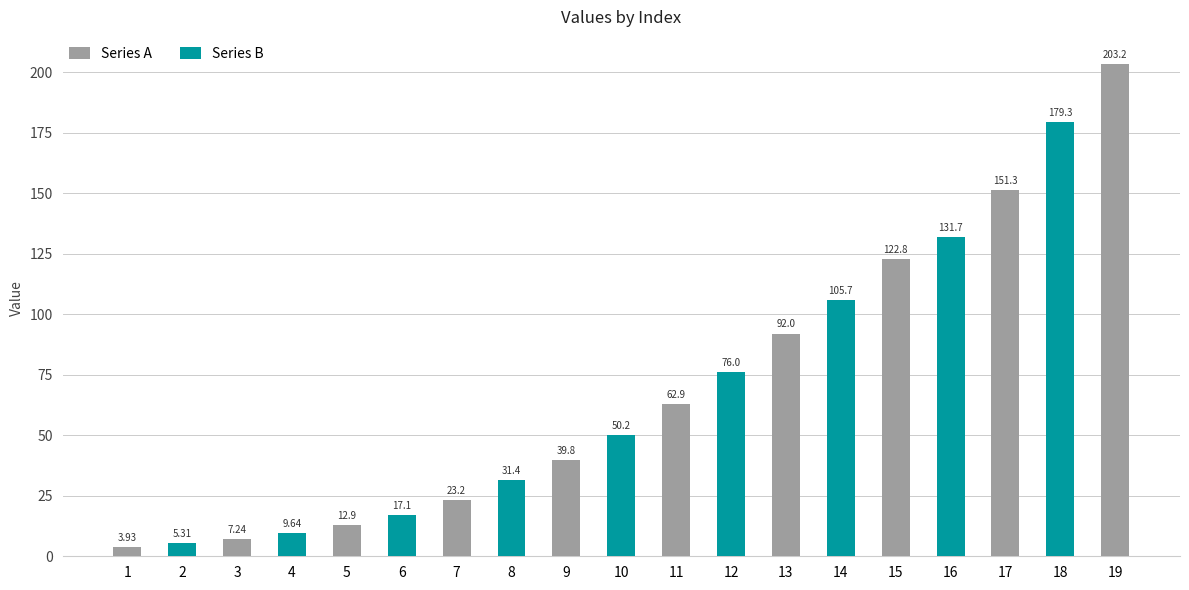

What value does the data have at 11?

62.9